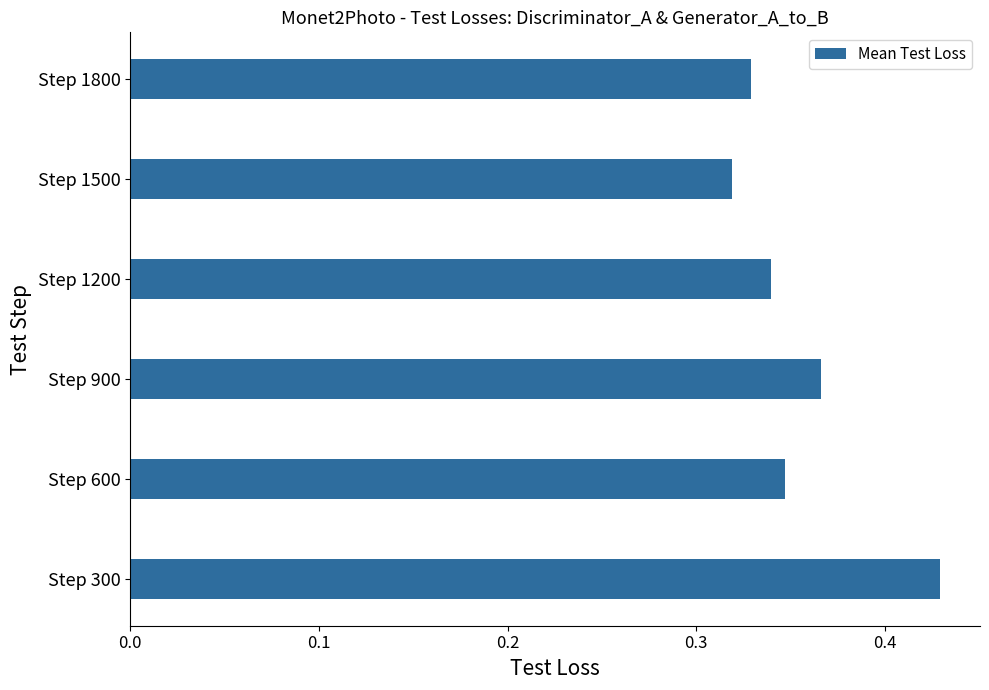

Which has a higher value, Step 300 or Step 900?

Step 300